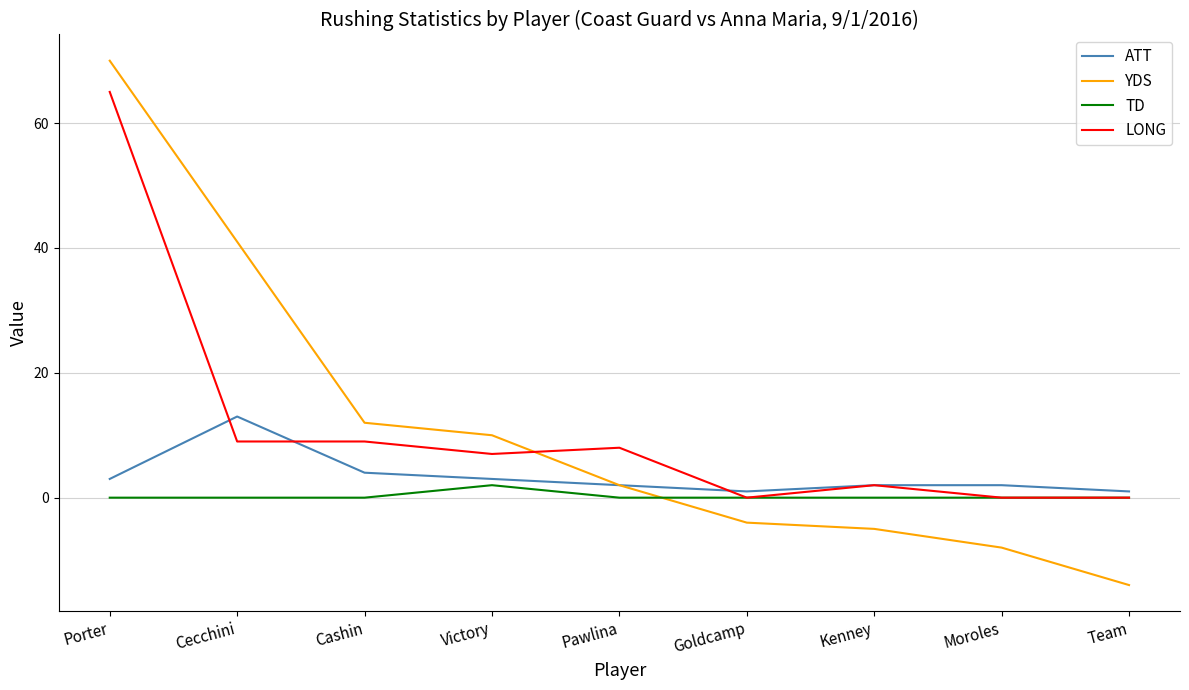

At which category is the sum across all series the highest?

Porter